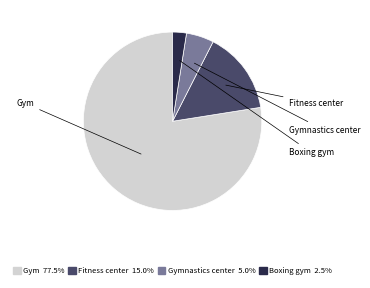

Does any single category account for the majority?

Yes